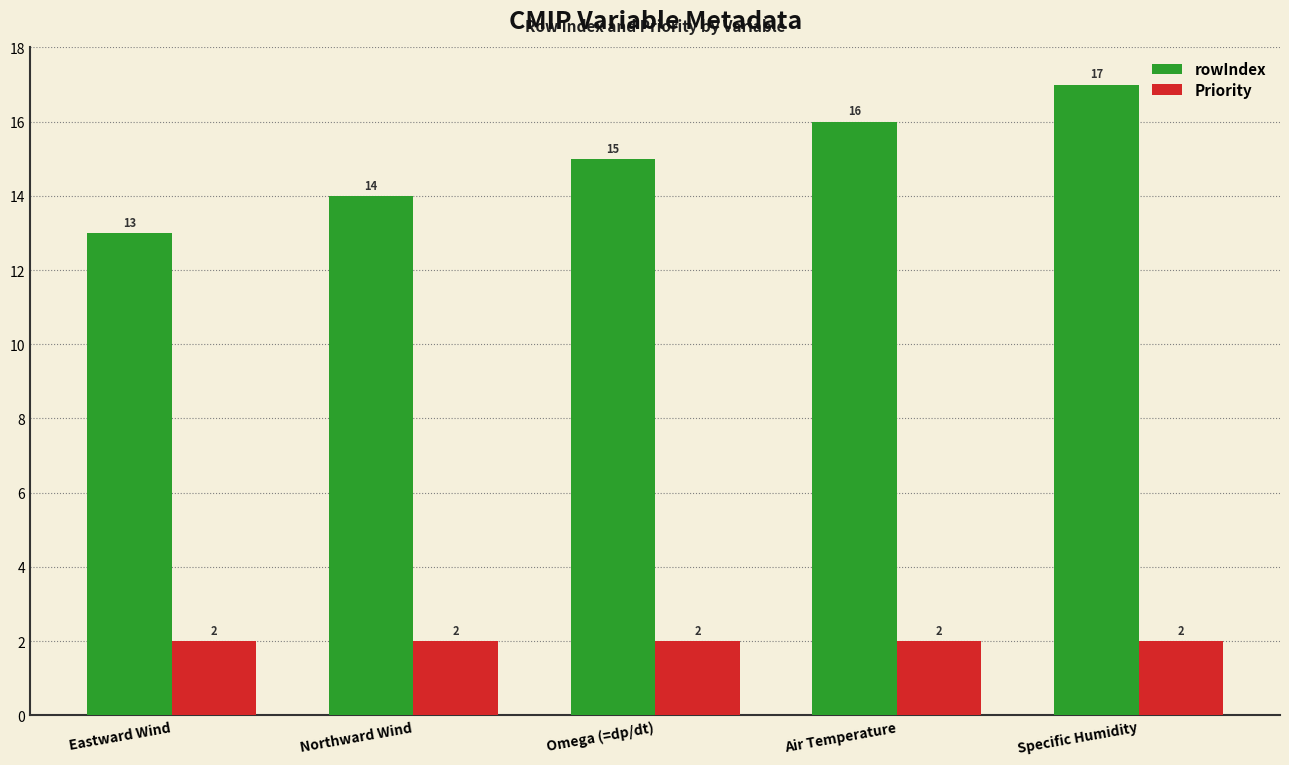

What is the greatest value displayed?

17